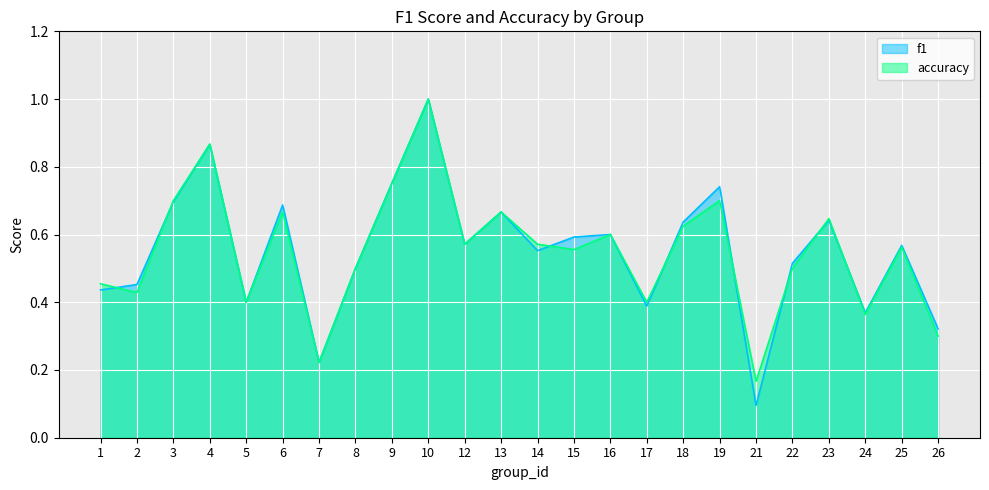

At how many categories does at least one series exceed 0?

24